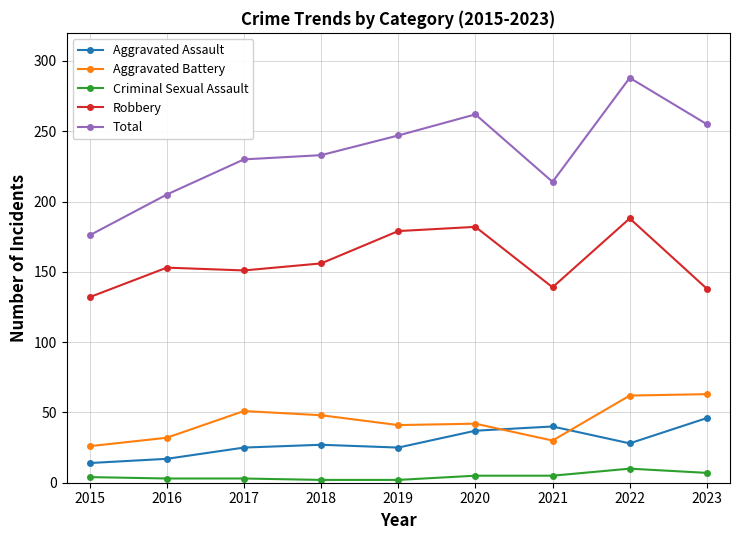

Rank the series by their maximum value, from lowest to highest.

Criminal Sexual Assault, Aggravated Assault, Aggravated Battery, Robbery, Total